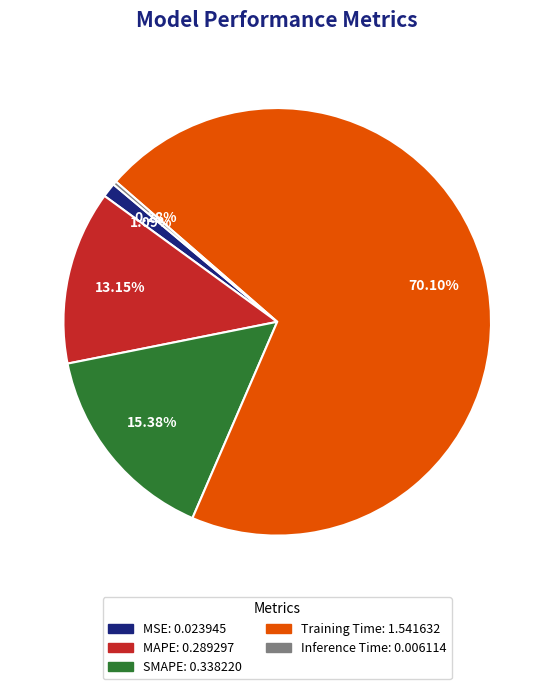

Which has a higher value, SMAPE or Training Time?

Training Time